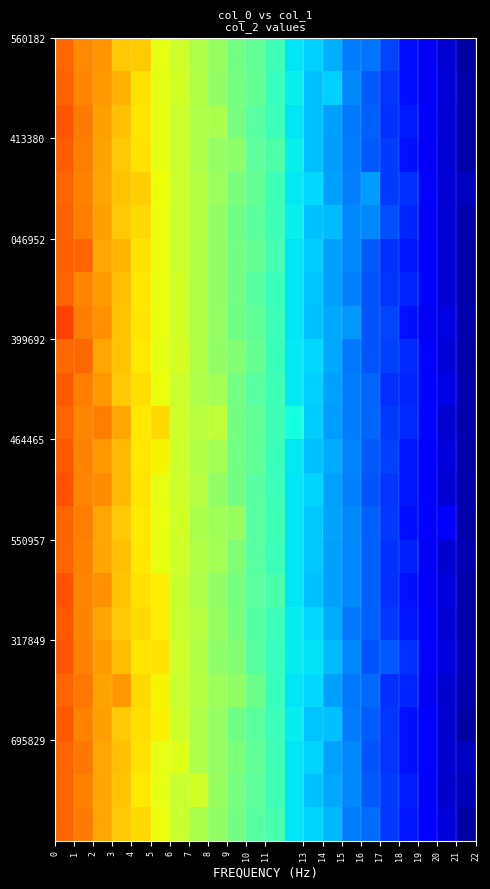

How many data points does each series have?

22